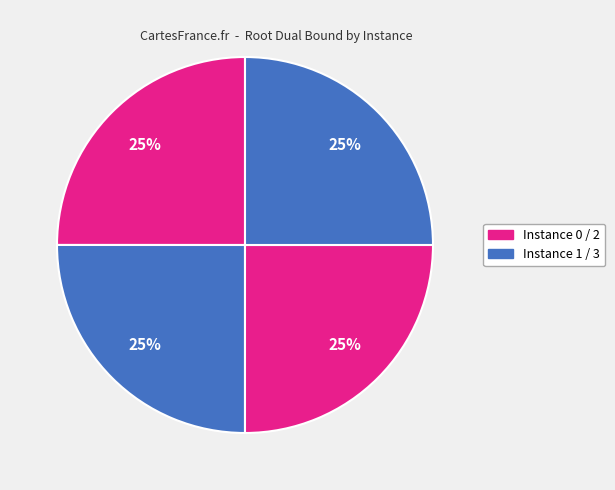

How many segments does this pie chart have?

4